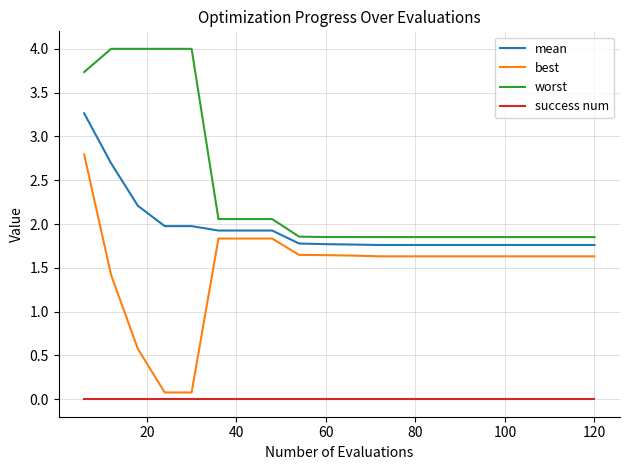

What is the maximum value shown in the chart?

4.0